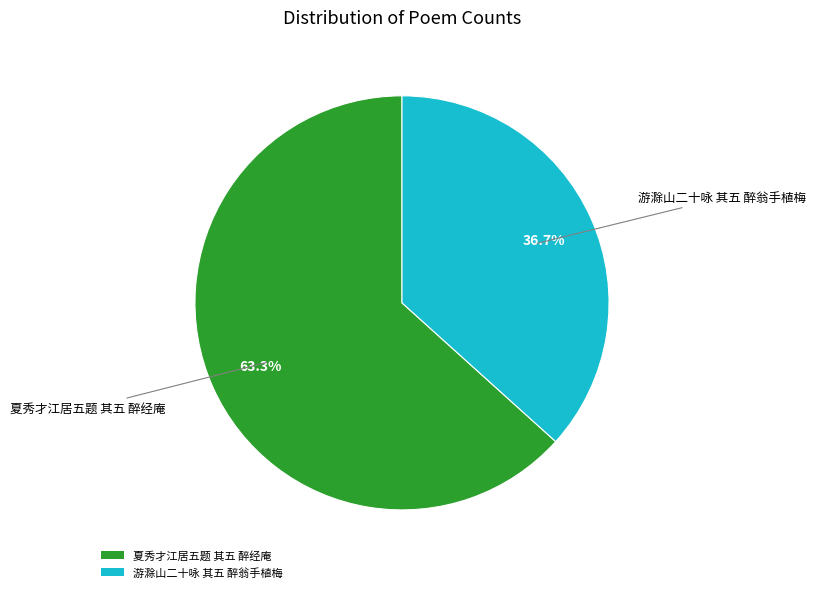

Which slice is the smallest?

游滁山二十咏 其五 醉翁手植梅